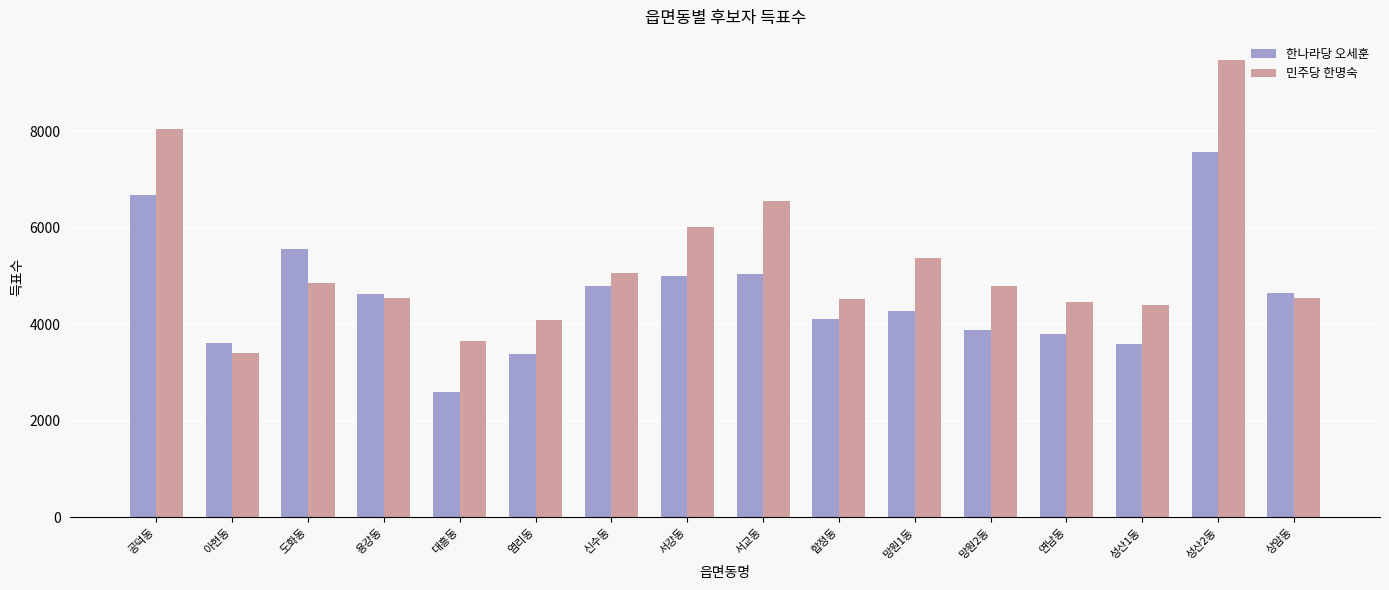

What is the label of the 16th bar from the left?

상암동